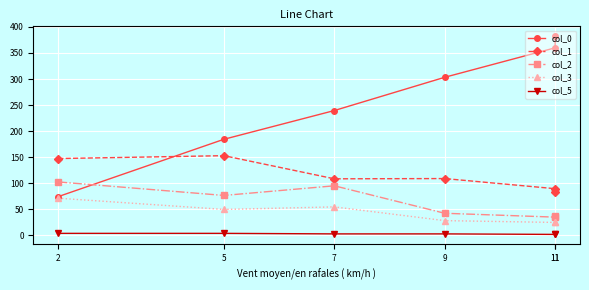

Is it true that col_1 equals 131.1 at 11?

False